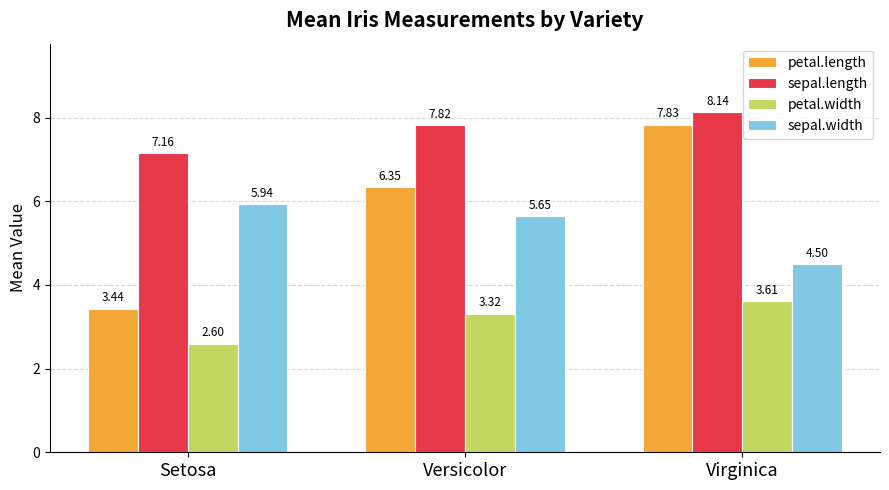

What is the label of the 2nd bar from the right?

Versicolor